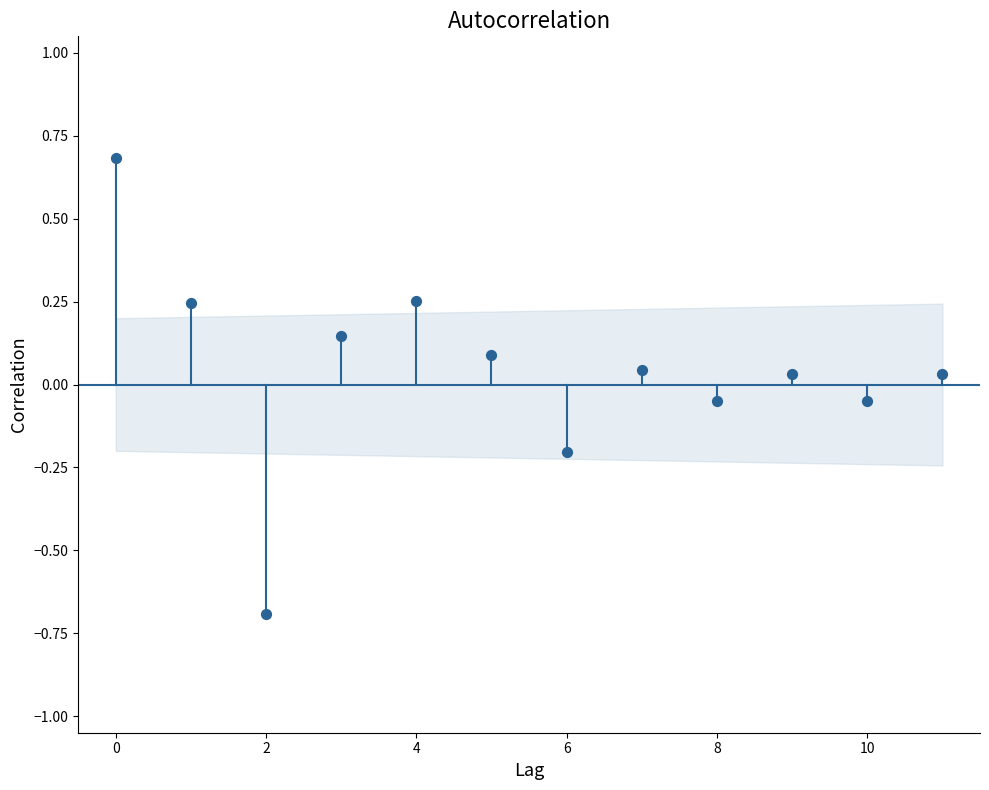

What is the range of Y values (max minus min)?

1.4